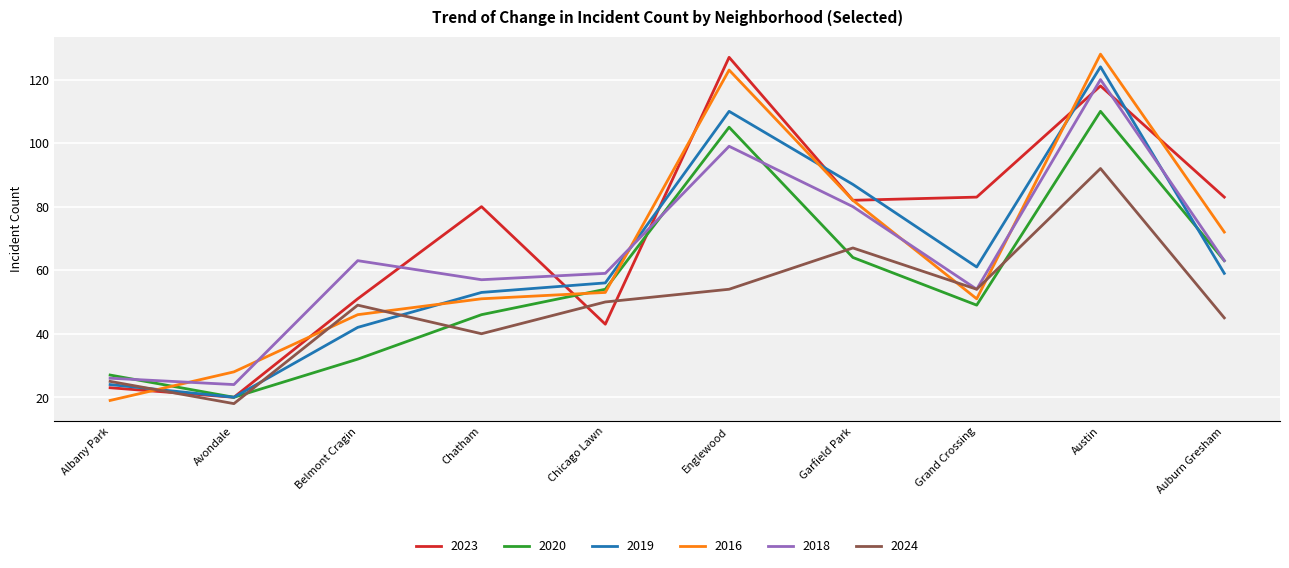

What is the sum of the 2020 values at Chatham and Austin?

156